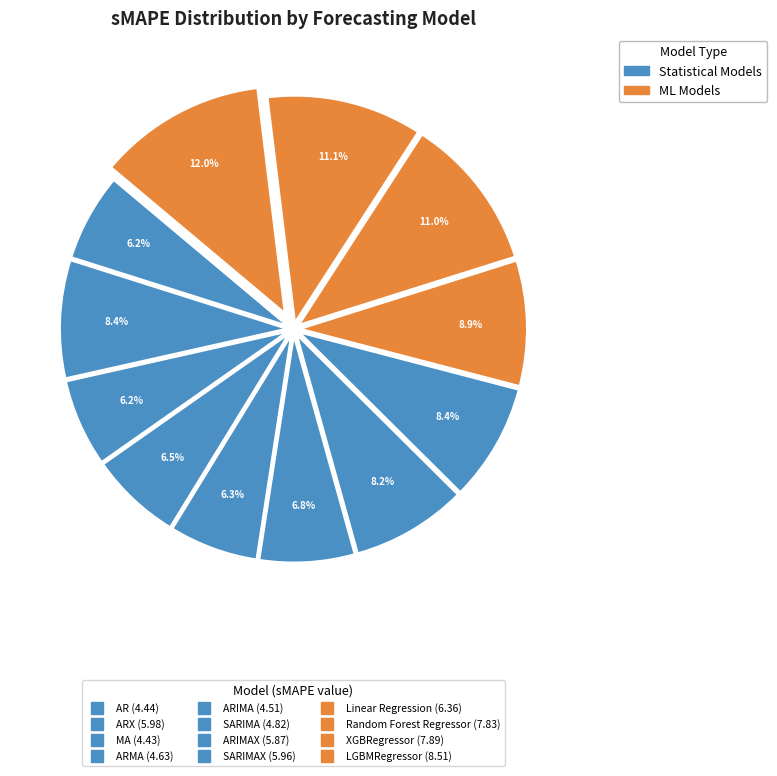

How many segments does this pie chart have?

12